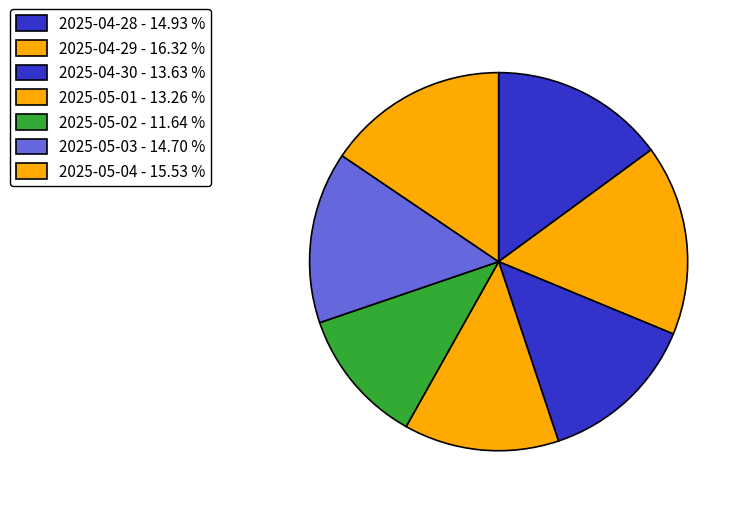

How many segments does this pie chart have?

7